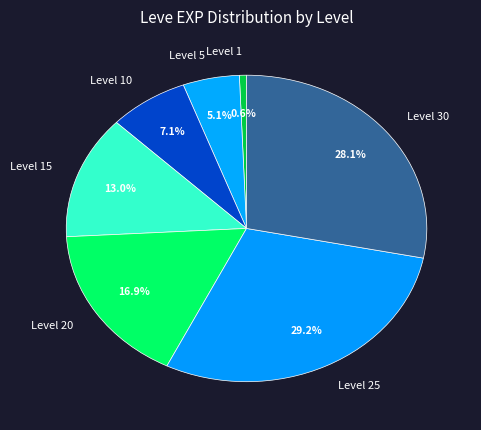

What is the total percentage of Level 15 and Level 25?

42.2%